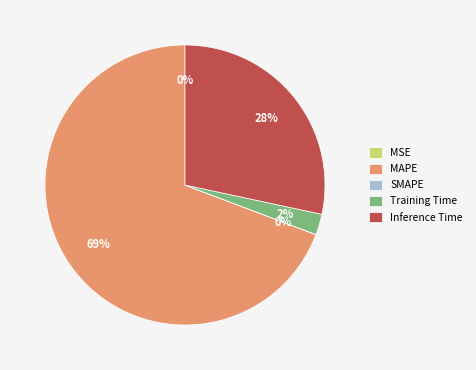

What percentage is the Inference Time slice, to the nearest percent?

28%